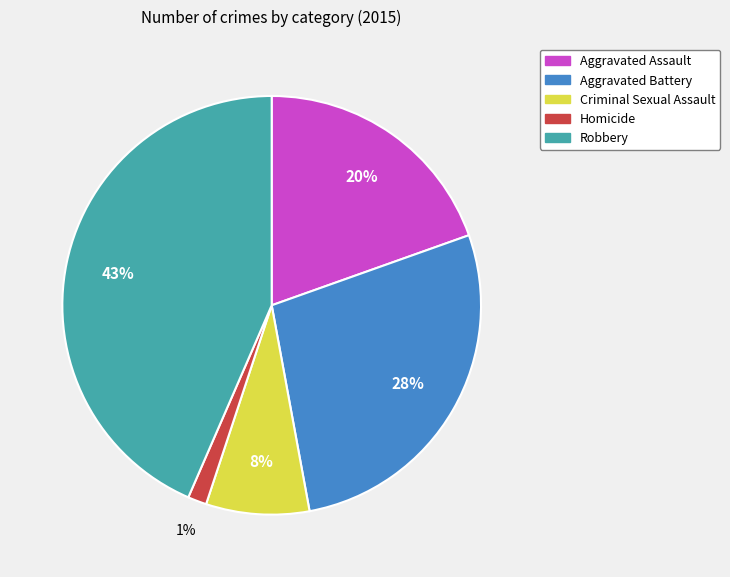

Is there a majority slice in this chart?

No